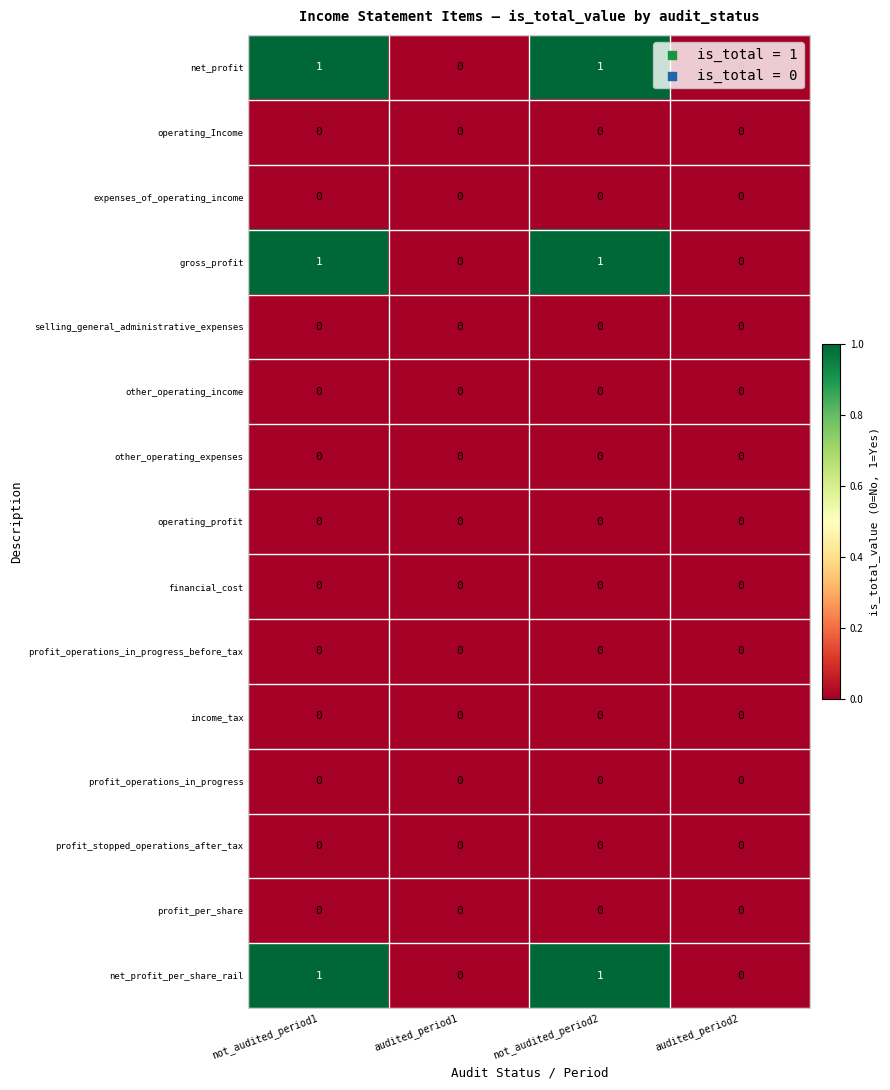

True or false: net_profit has a value of 1 at not_audited_period1.

True